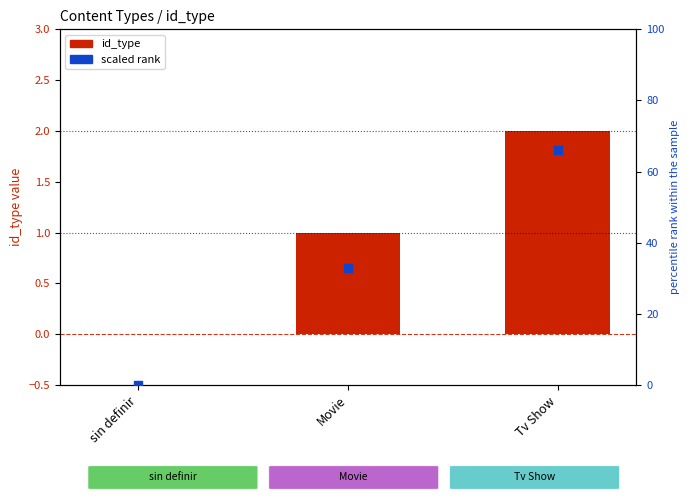

Which series reaches the maximum Y coordinate?

scaled rank